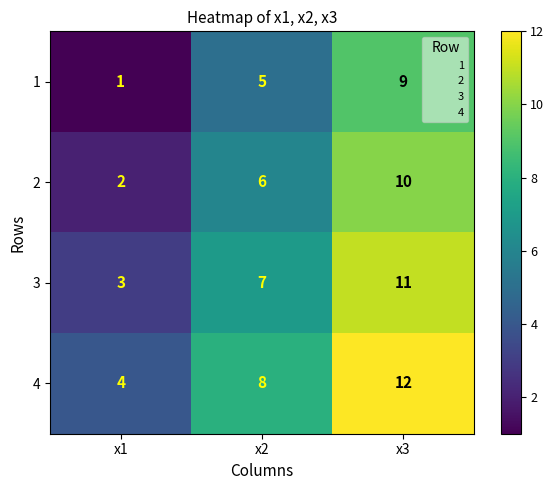

How many 4 values are between 4 and 12?

3